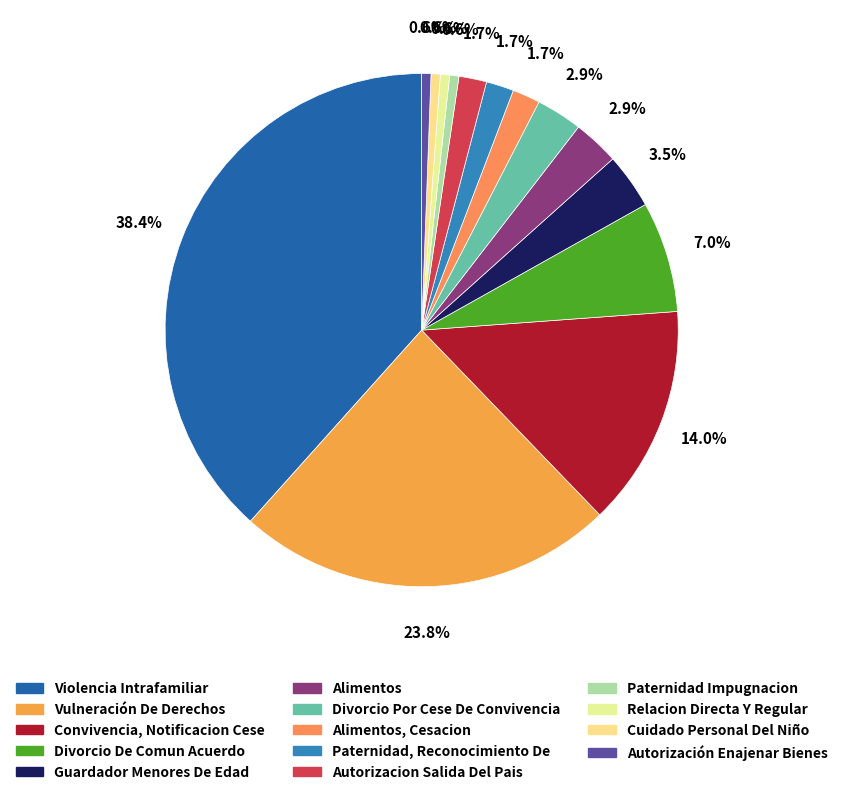

Rank the categories by value from lowest to highest.

Paternidad Impugnacion, Relacion Directa Y Regular, Cuidado Personal Del Niño, Autorización Enajenar Bienes, Alimentos, Cesacion, Paternidad, Reconocimiento De, Autorizacion Salida Del Pais, Alimentos, Divorcio Por Cese De Convivencia, Guardador Menores De Edad, Divorcio De Comun Acuerdo, Convivencia, Notificacion Cese, Vulneración De Derechos, Violencia Intrafamiliar